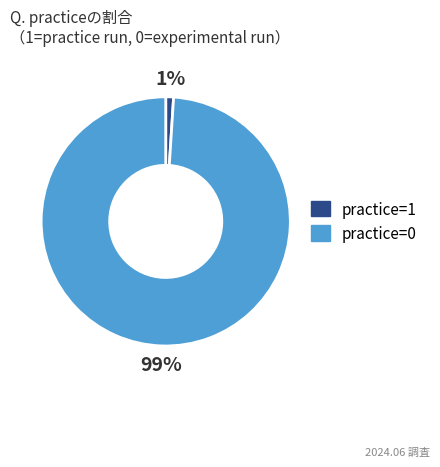

Does practice=0 account for over 50% of the chart?

Yes